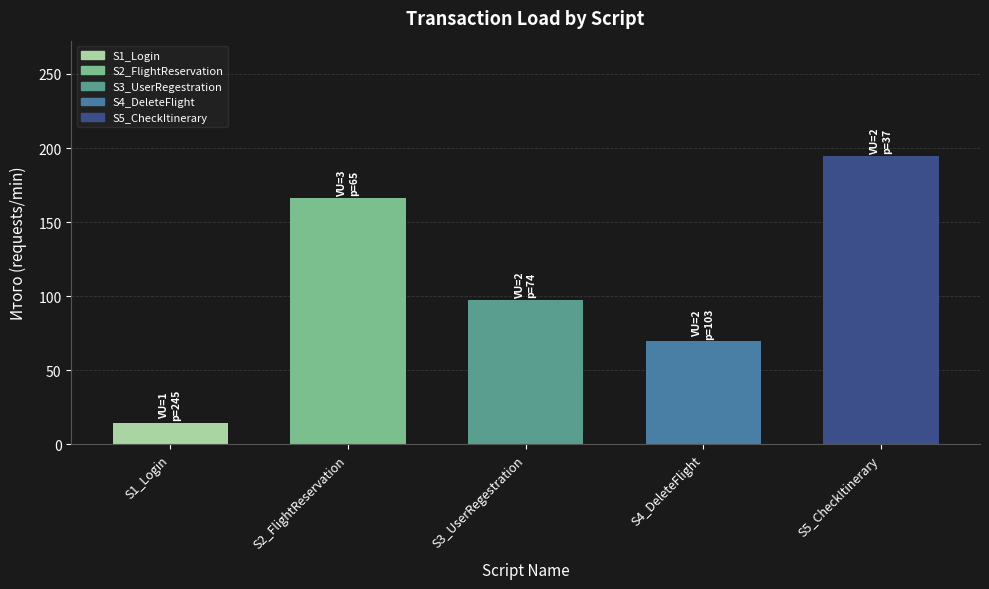

What is the difference between the second highest and minimum values?

151.5